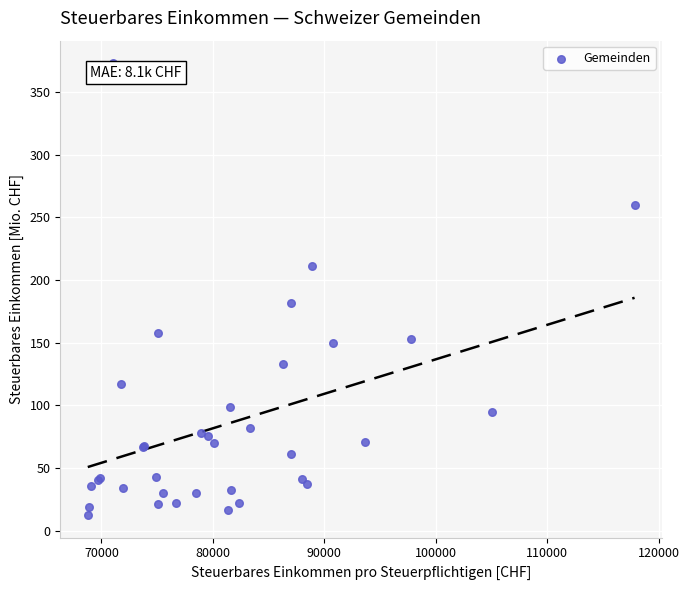

What Y value in the scatter plot is closest to 192?

181.7